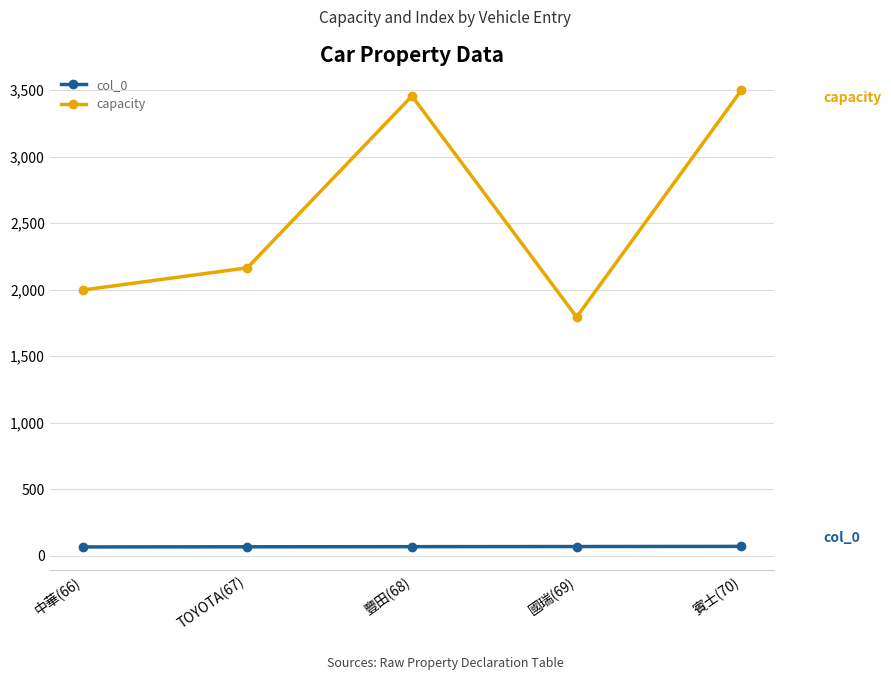

What is the sum of the col_0 values at TOYOTA(67) and 賓士(70)?

137